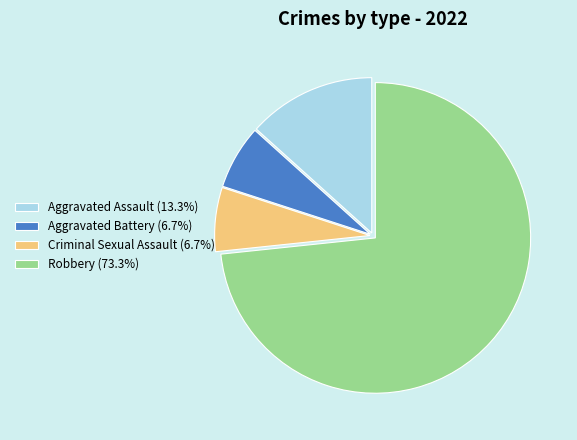

The Robbery slice represents 73% of the pie. True or false?

True